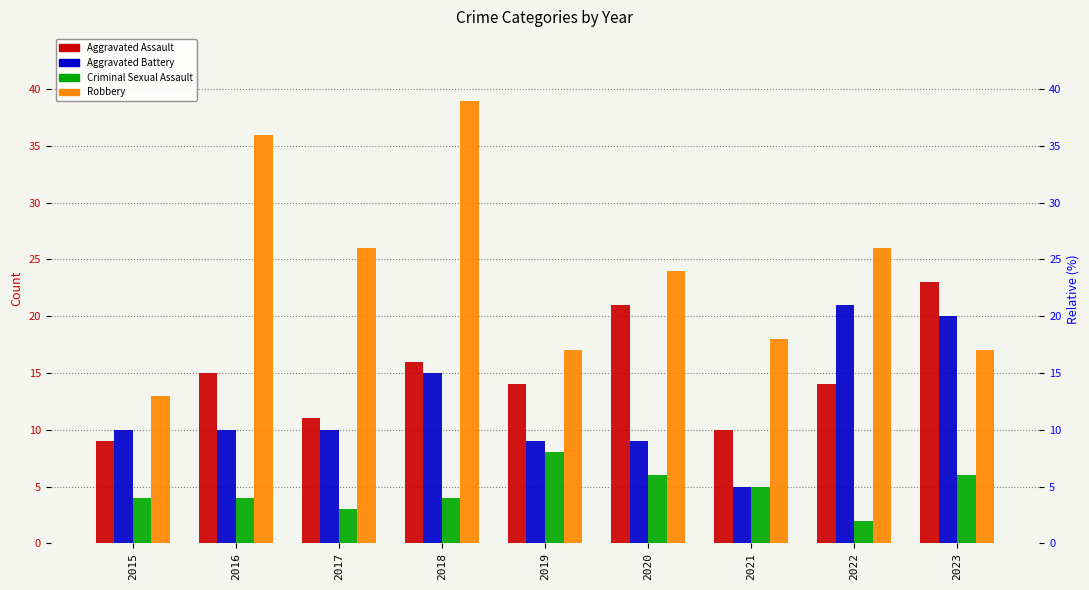

True or false: Robbery has a value of 26 at 2018.

False